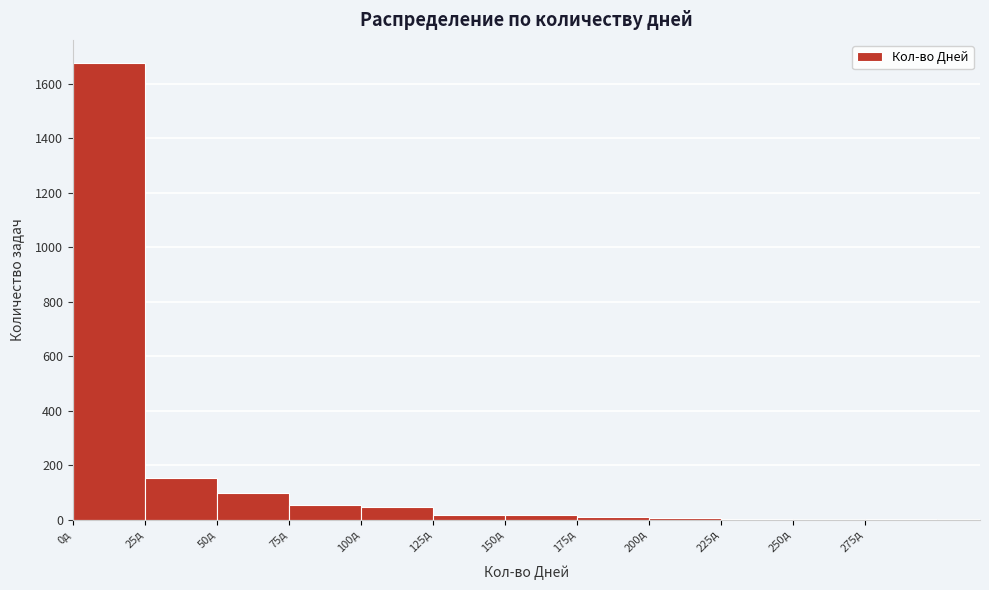

What is the height of the bar covering 100 to 125 on the x-axis? The values are not printed on the chart, so give them approximately, as read against the axis.

40